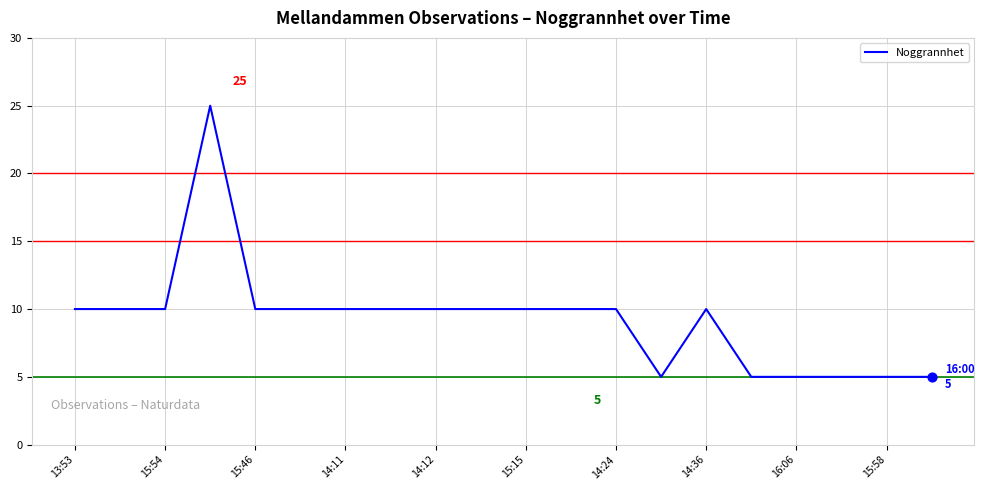

What is the maximum value shown in the chart?

25